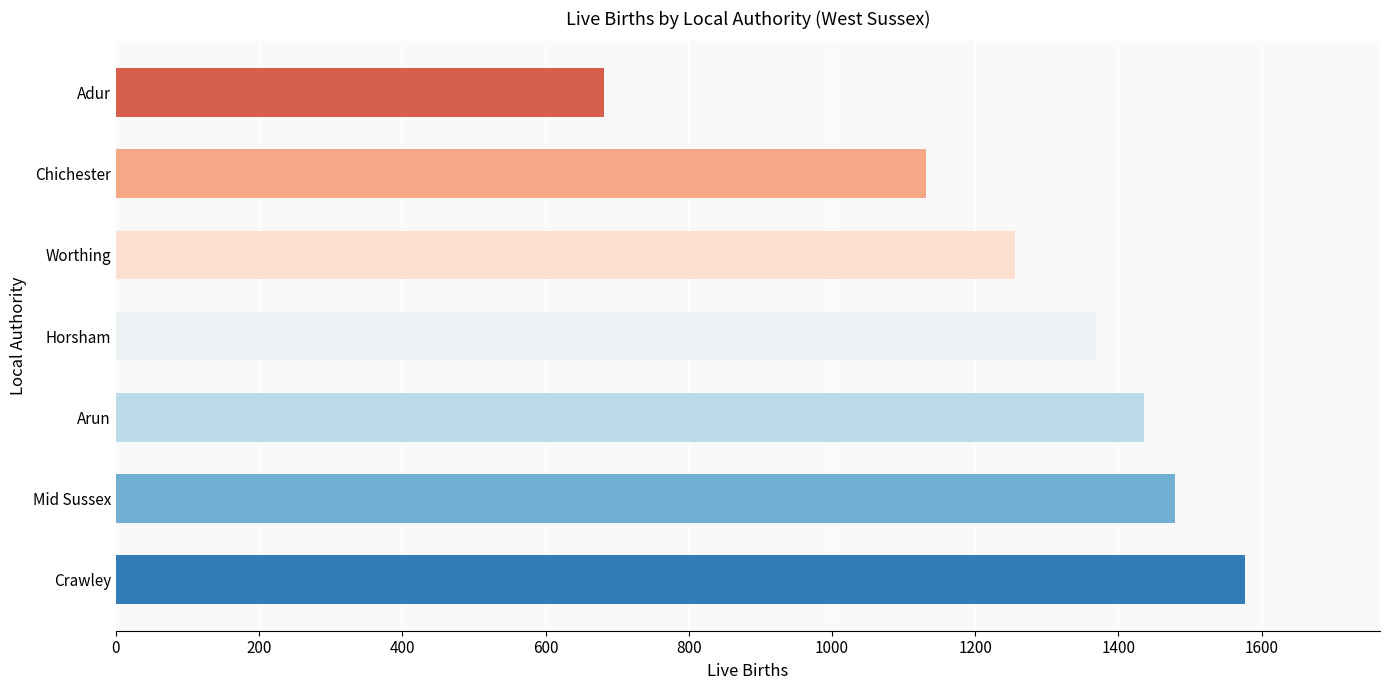

What is the average value?

1275